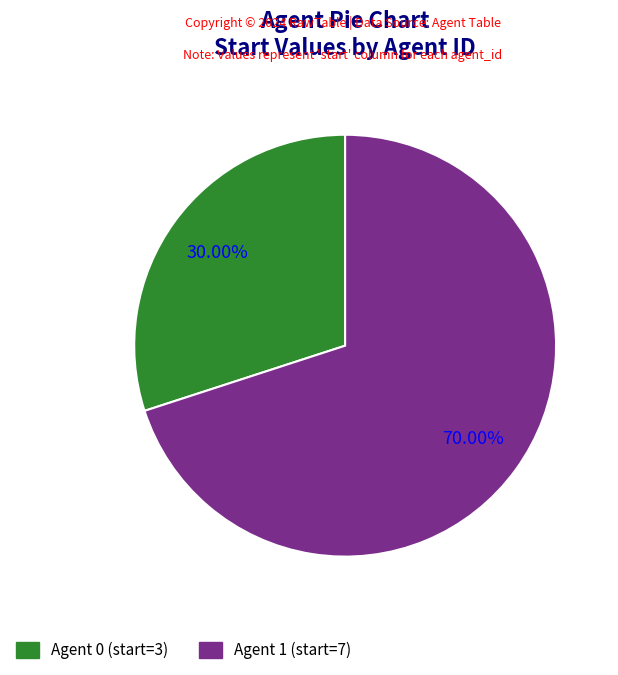

Is there any slice that represents more than half of the pie?

Yes